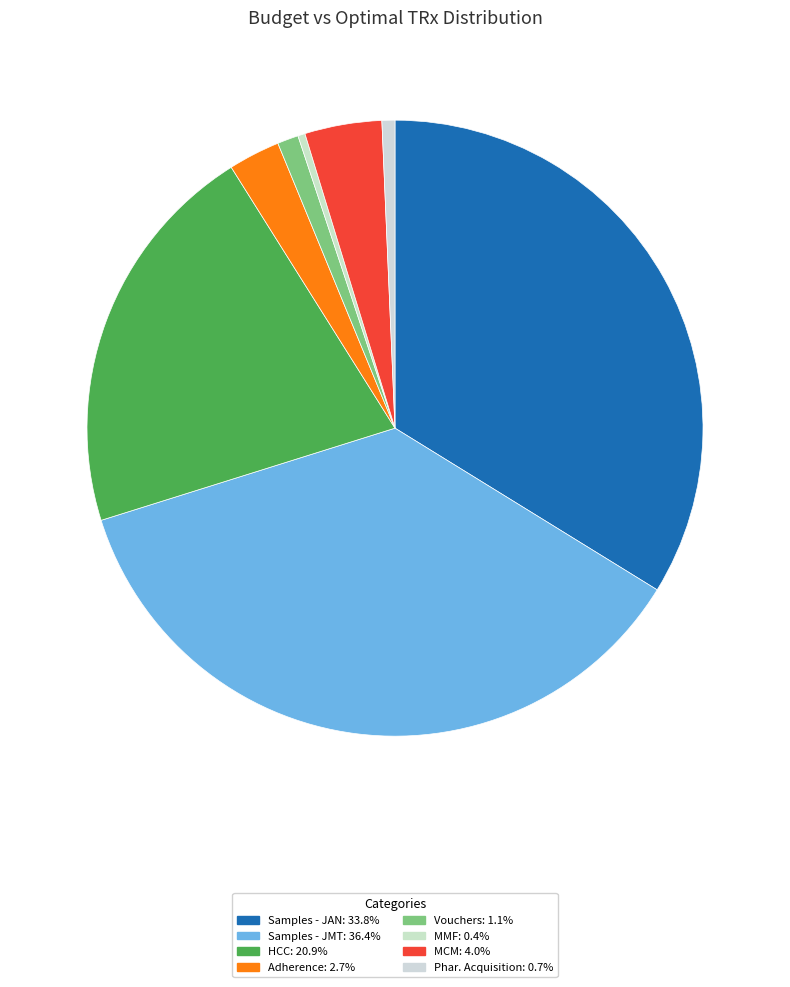

How many segments does this pie chart have?

8